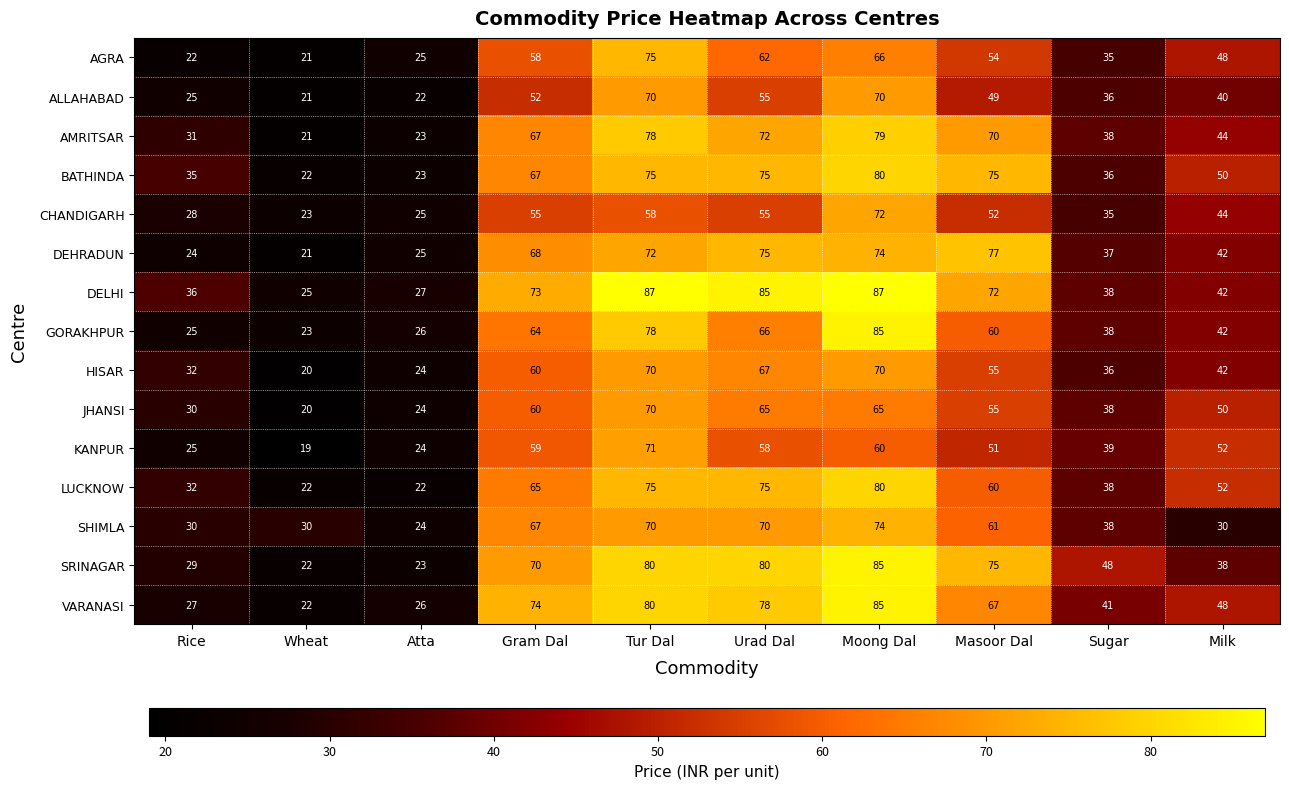

What is the sum of the JHANSI values at Milk and Atta?

74